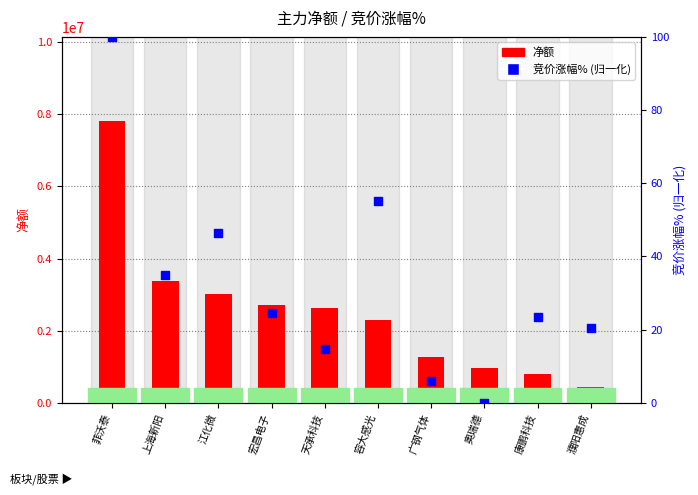

Which series reaches the maximum Y coordinate?

净额